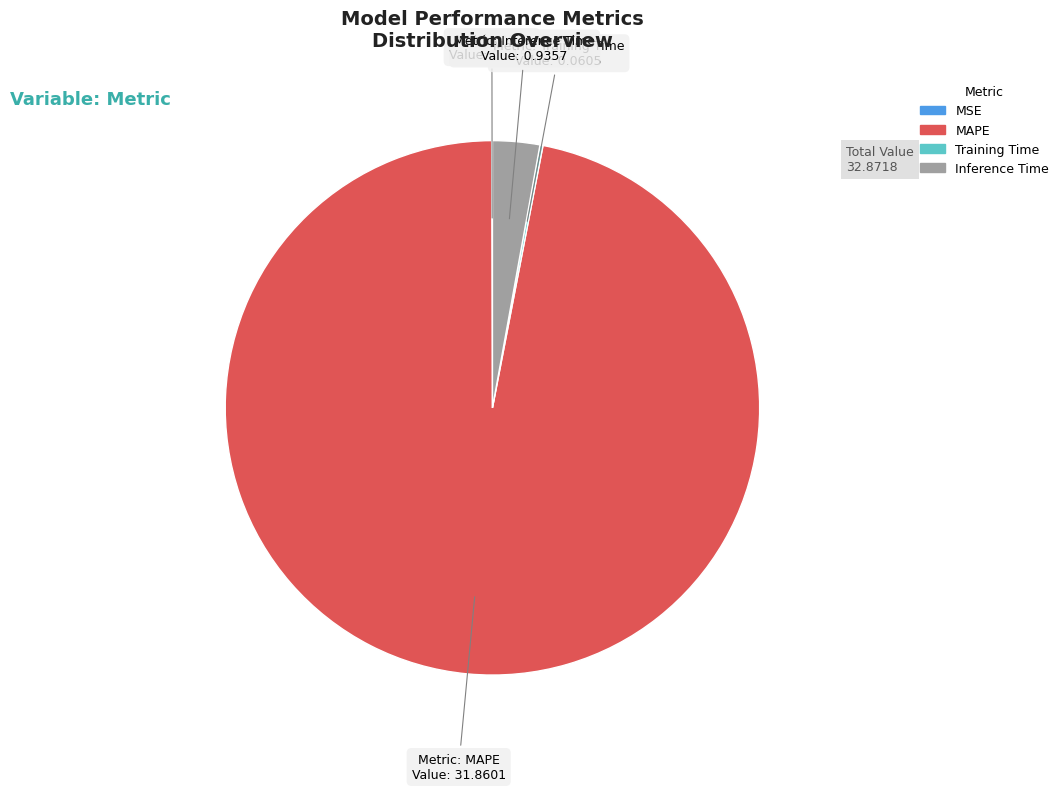

Which slice is the largest?

MAPE